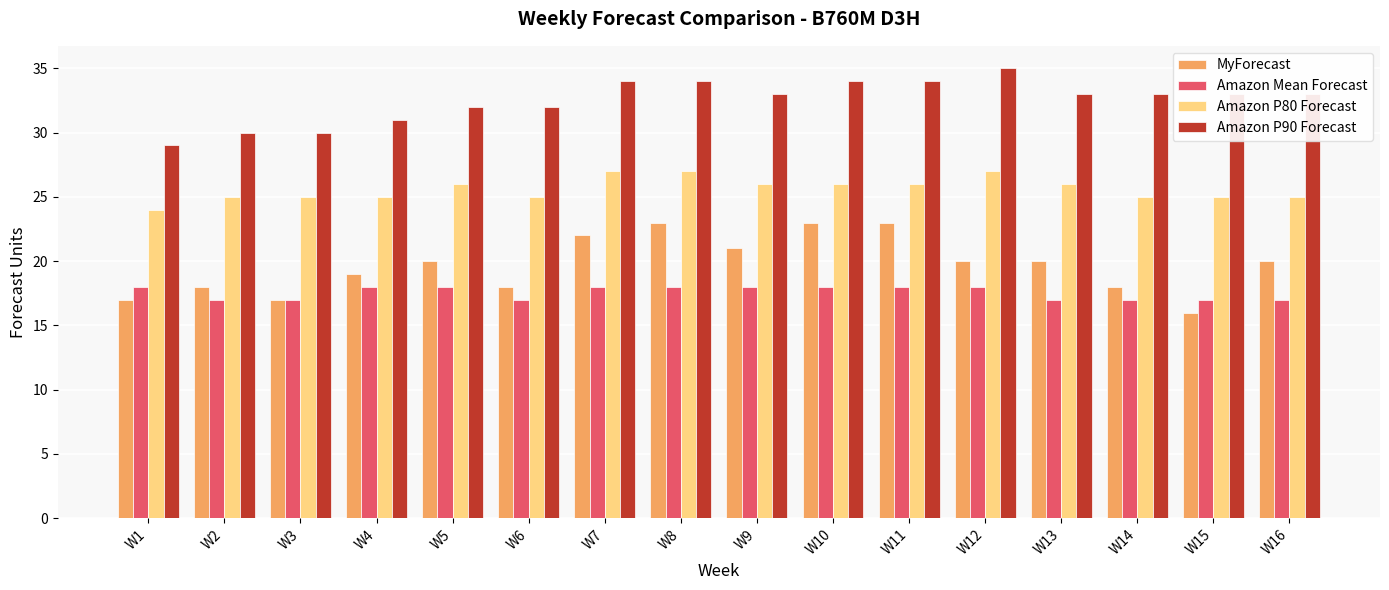

Does the chart contain any negative values?

No